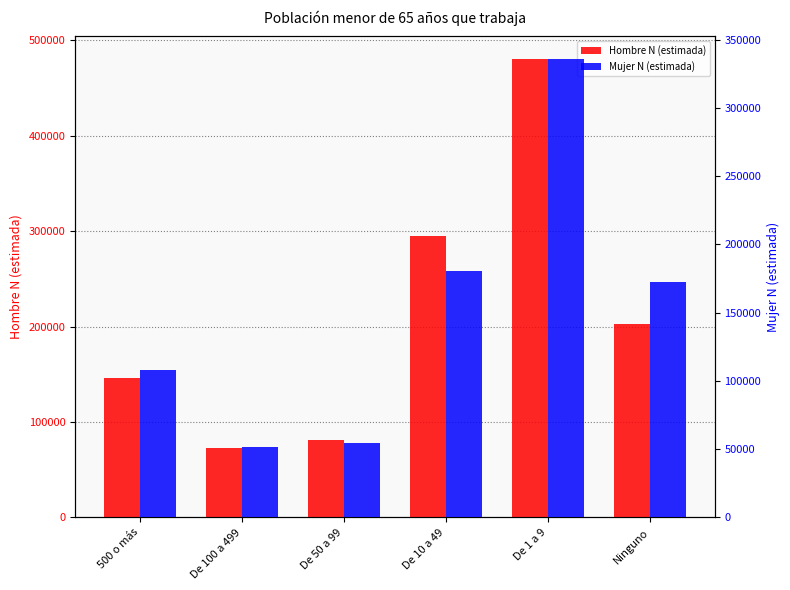

What is the difference between the Hombre N (estimada) values at De 10 a 49 and De 1 a 9?

185648